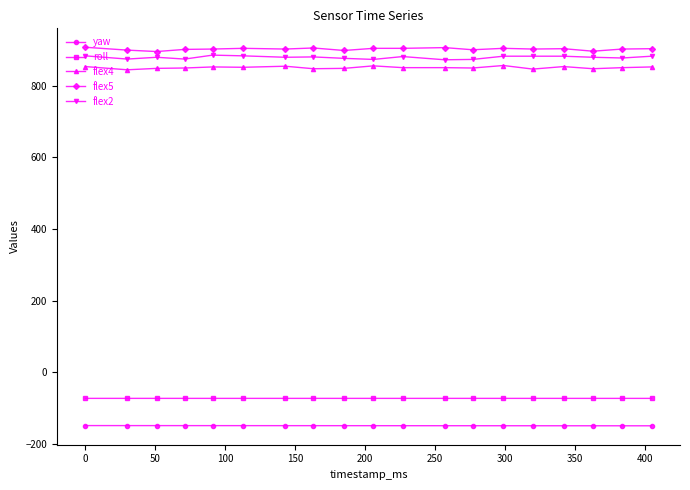

True or false: flex5 has more than 1 interior local peaks.

True